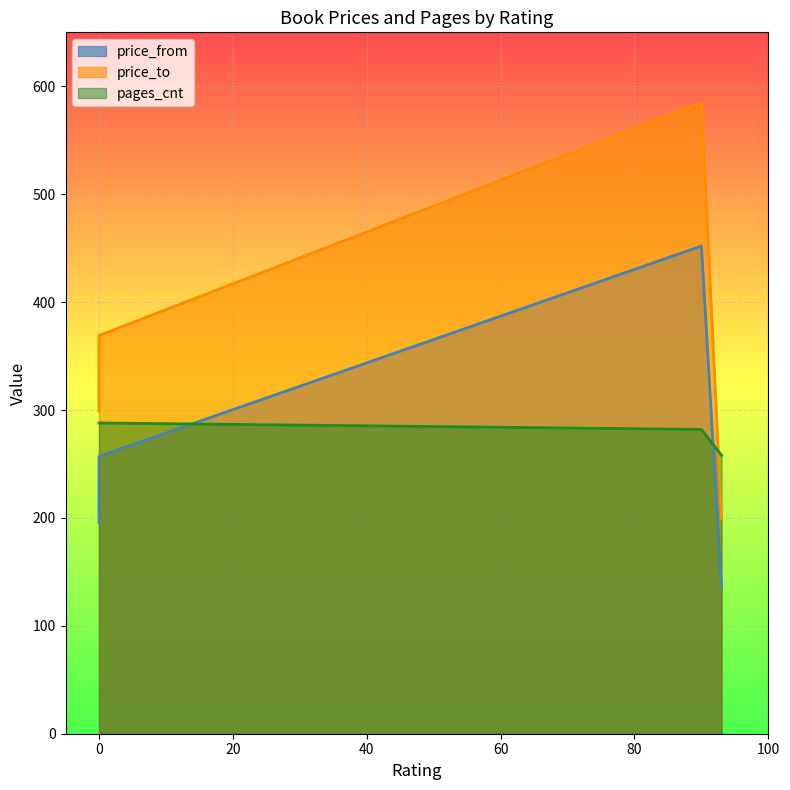

List the series in order of their overall mean, highest first.

price_to, pages_cnt, price_from